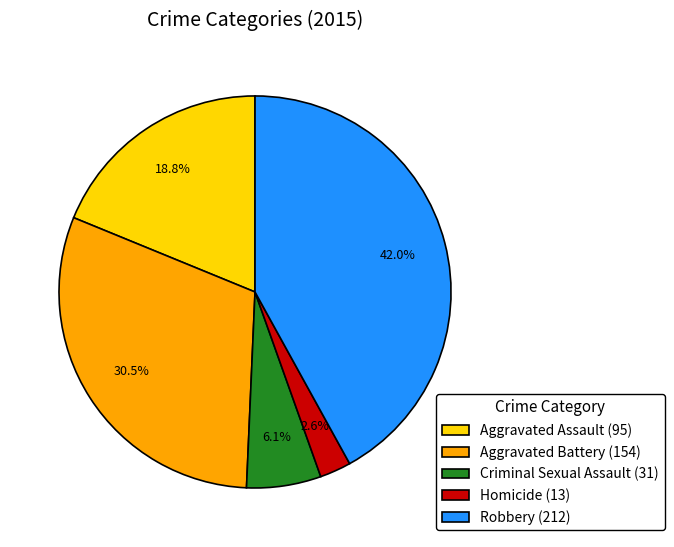

What is the smallest slice in the pie chart?

Homicide